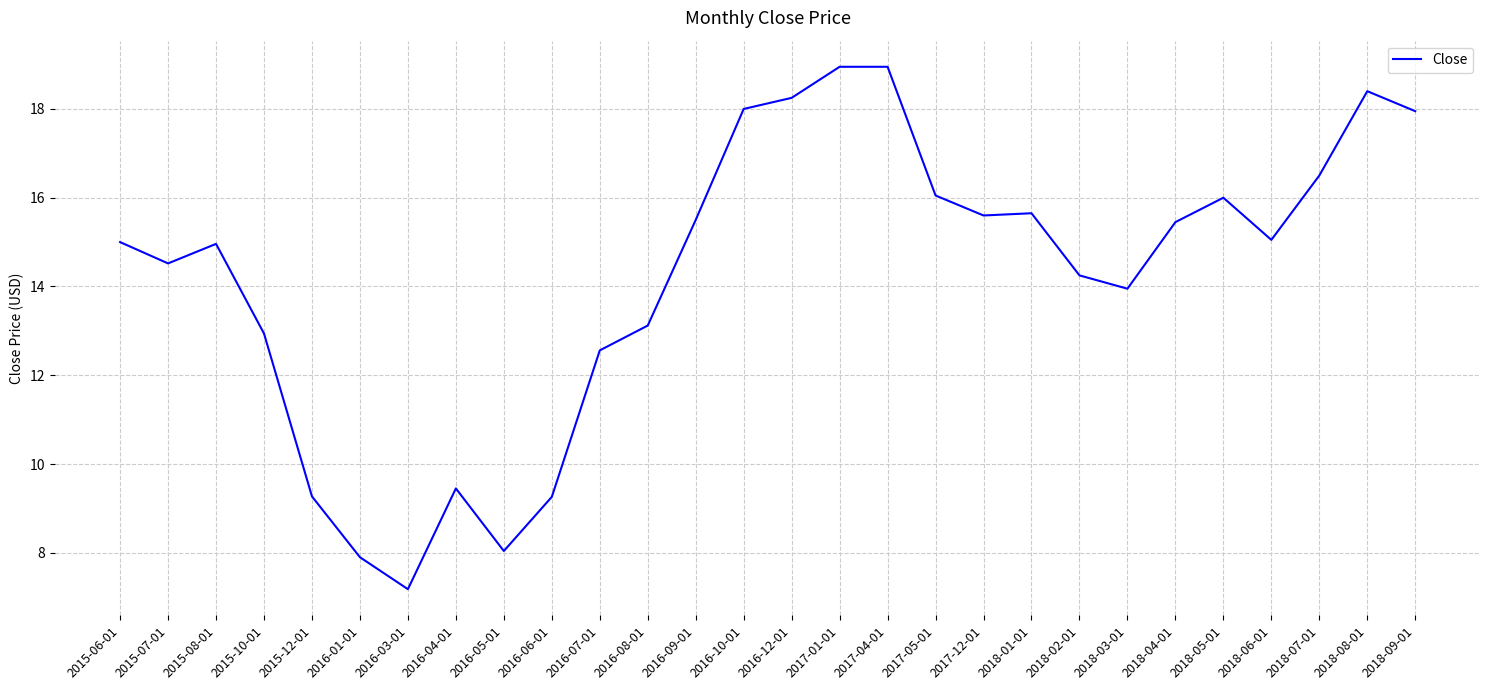

What position from the left is 2017-12-01?

19